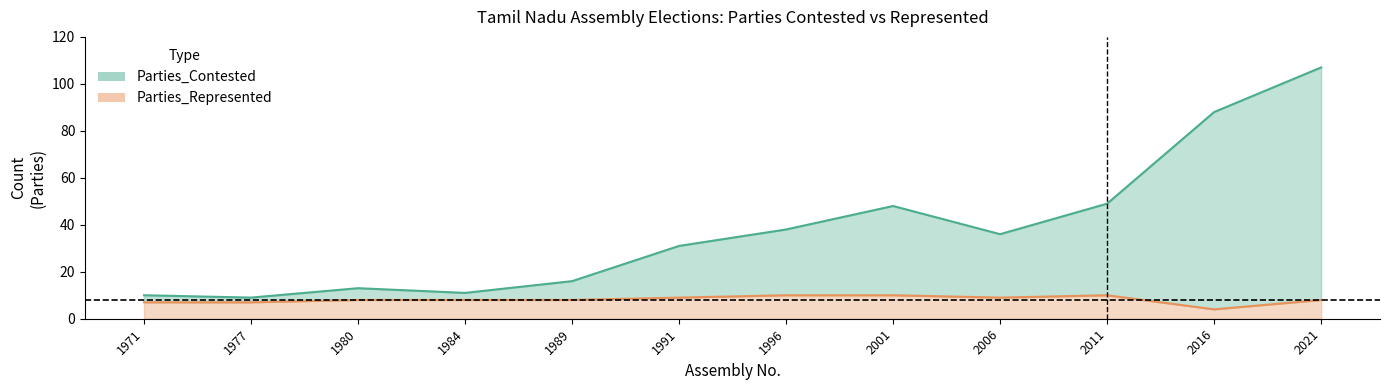

Between 2001 and 1980, which is larger?

2001